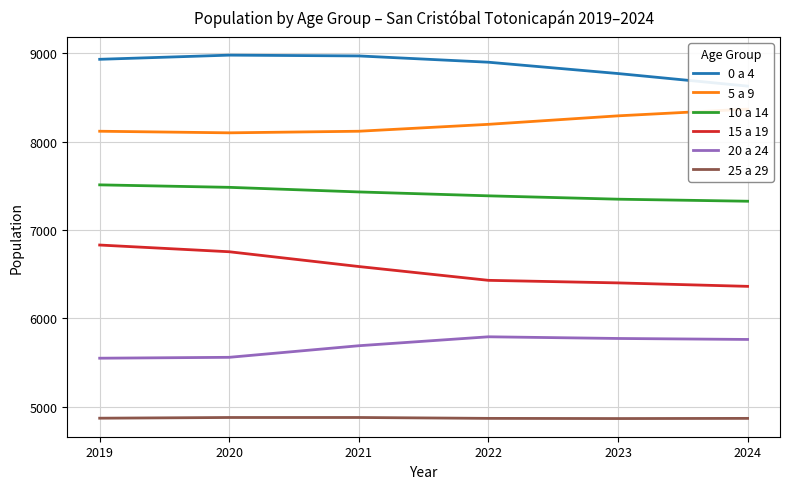

Is the value of 15 a 19 at 2019 greater than the value of 10 a 14 at 2024?

No